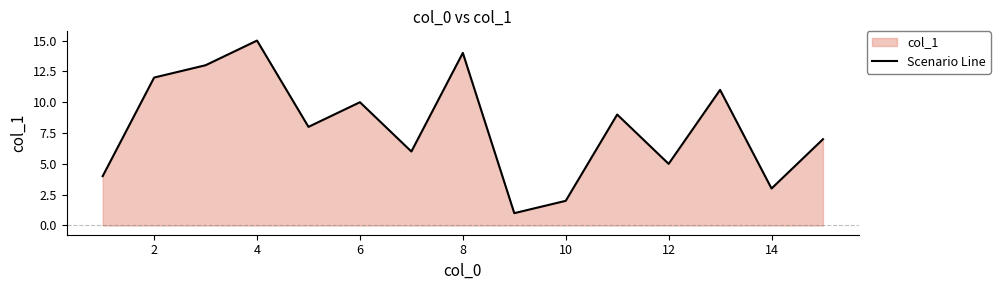

Is it true that the value at 8 is 6?

False